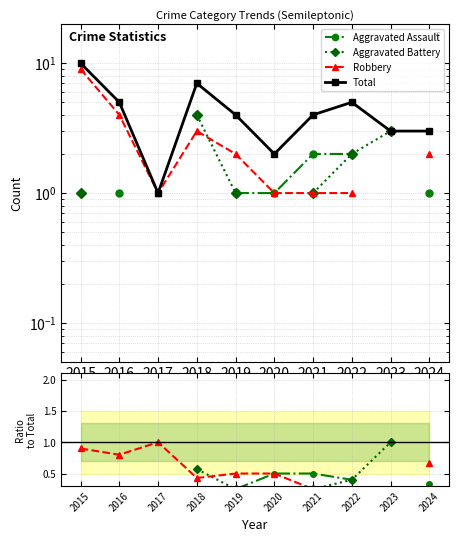

Between which two adjacent categories do Aggravated Battery and Robbery first intersect?

2018 and 2019